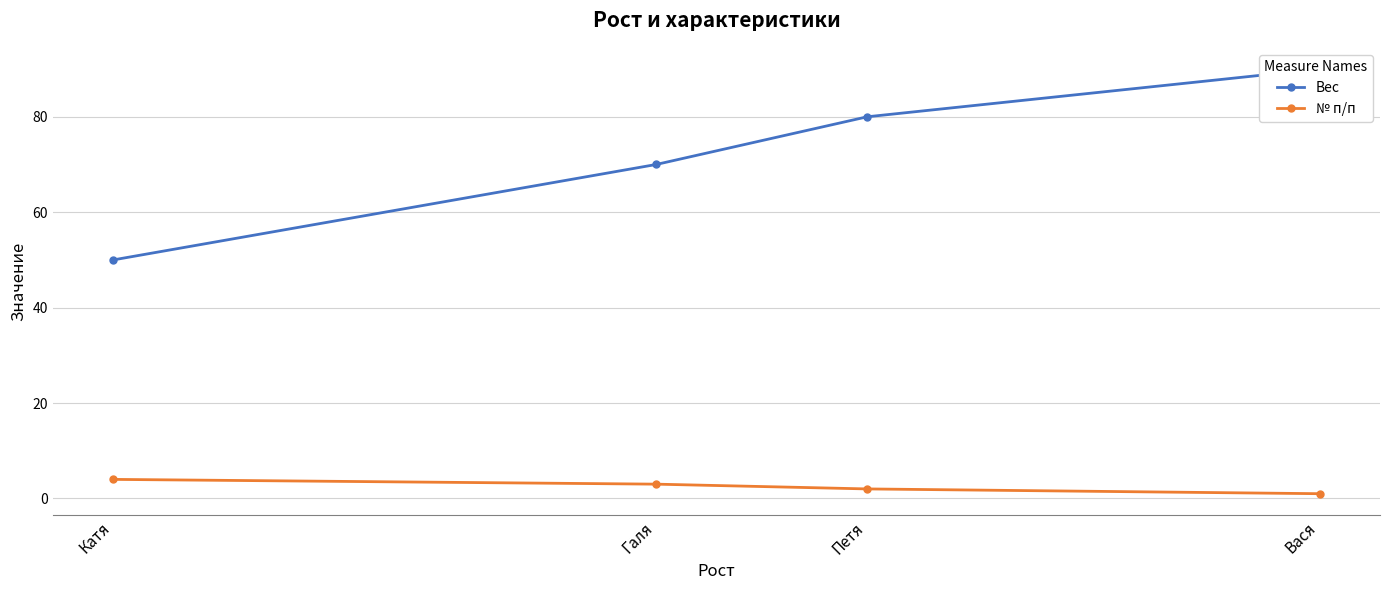

What is the difference between the № п/п values at Галя and Вася?

2